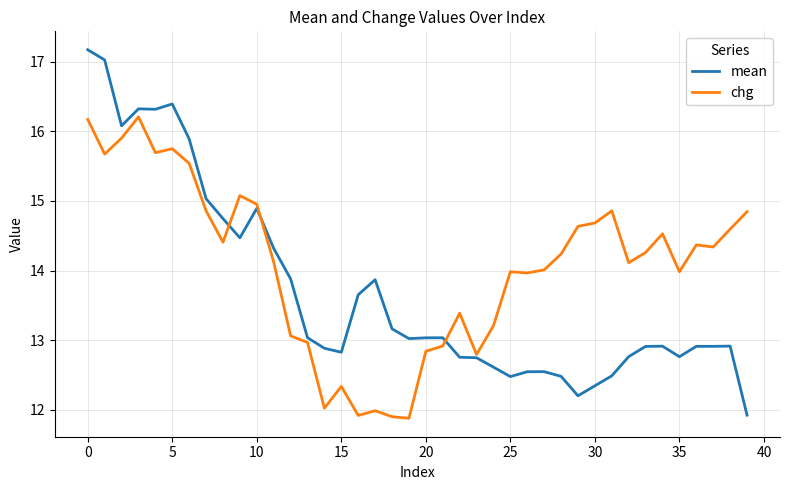

Which series has the largest total across all categories?

chg